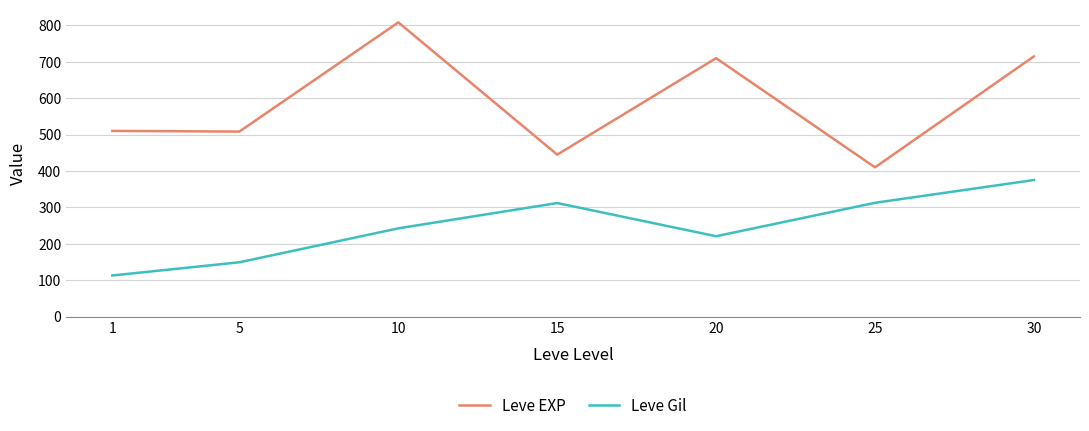

Is the value of Leve Gil at 20 greater than the value of Leve EXP at 1?

No